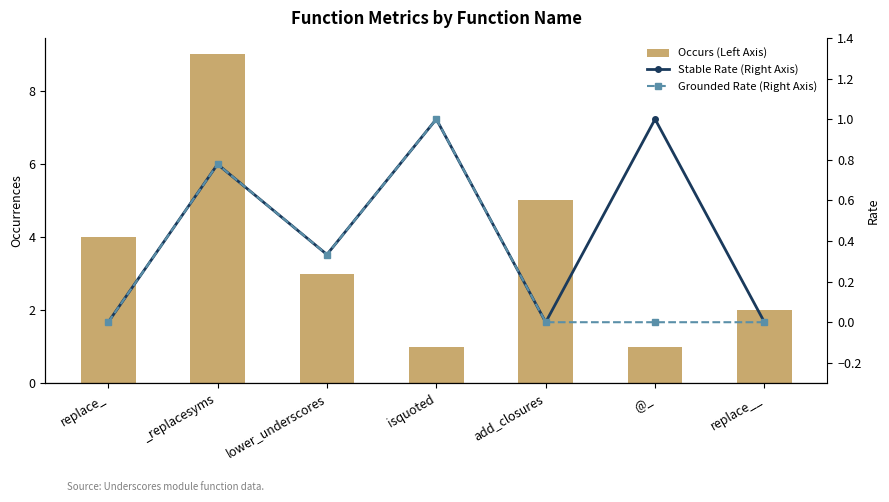

At how many categories does at least one series exceed 1?

5